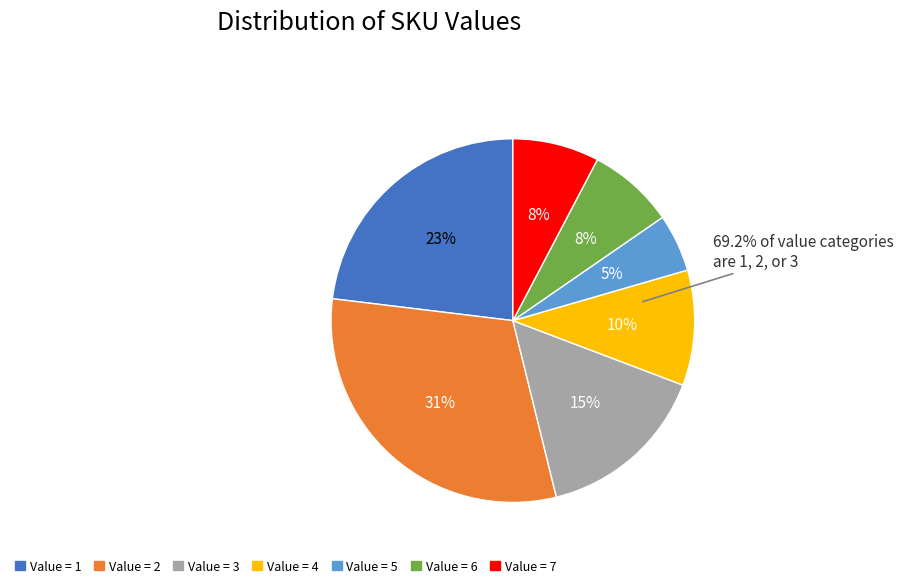

The 22 slice represents 11% of the pie. True or false?

False